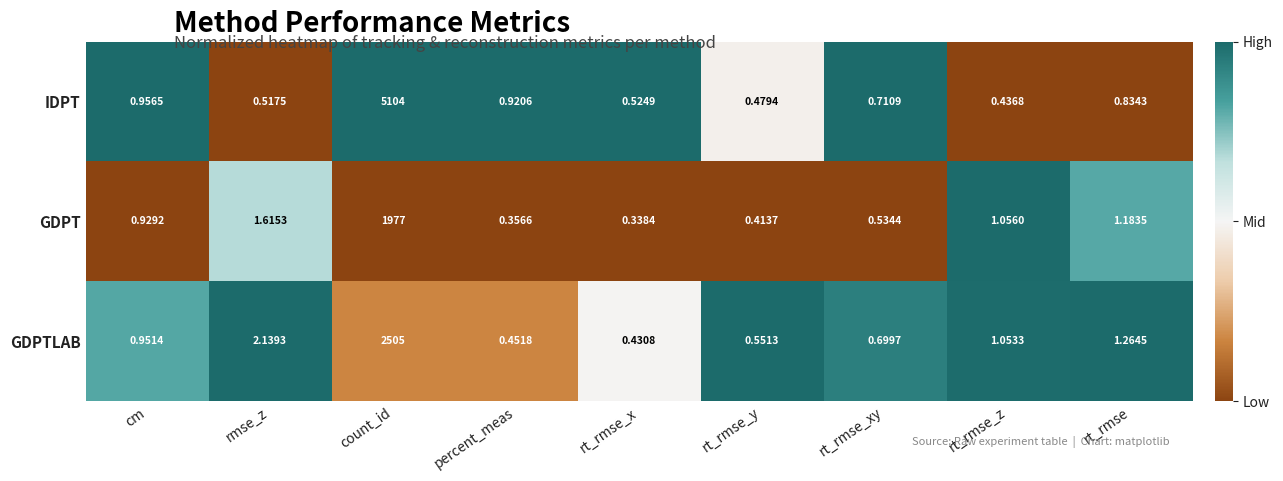

What is the maximum value shown in the chart?

5104.0